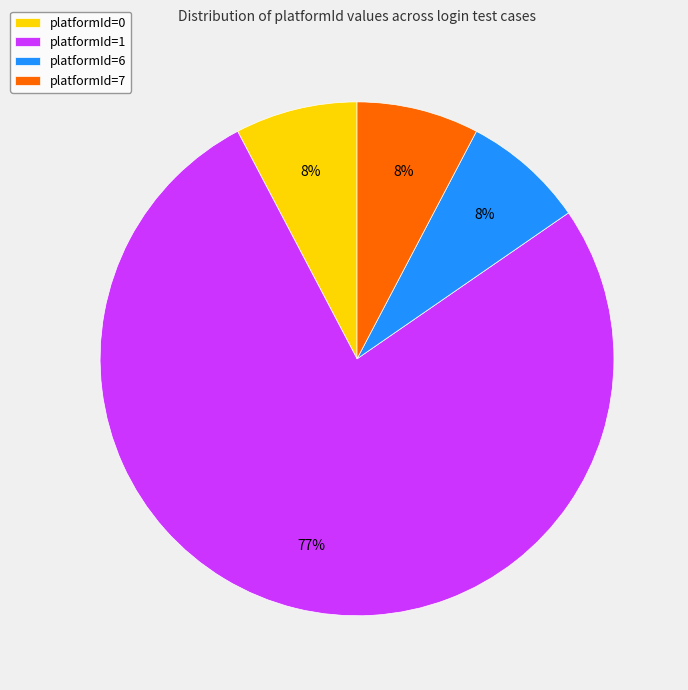

Does platformId=7 represent more than half of the total?

No